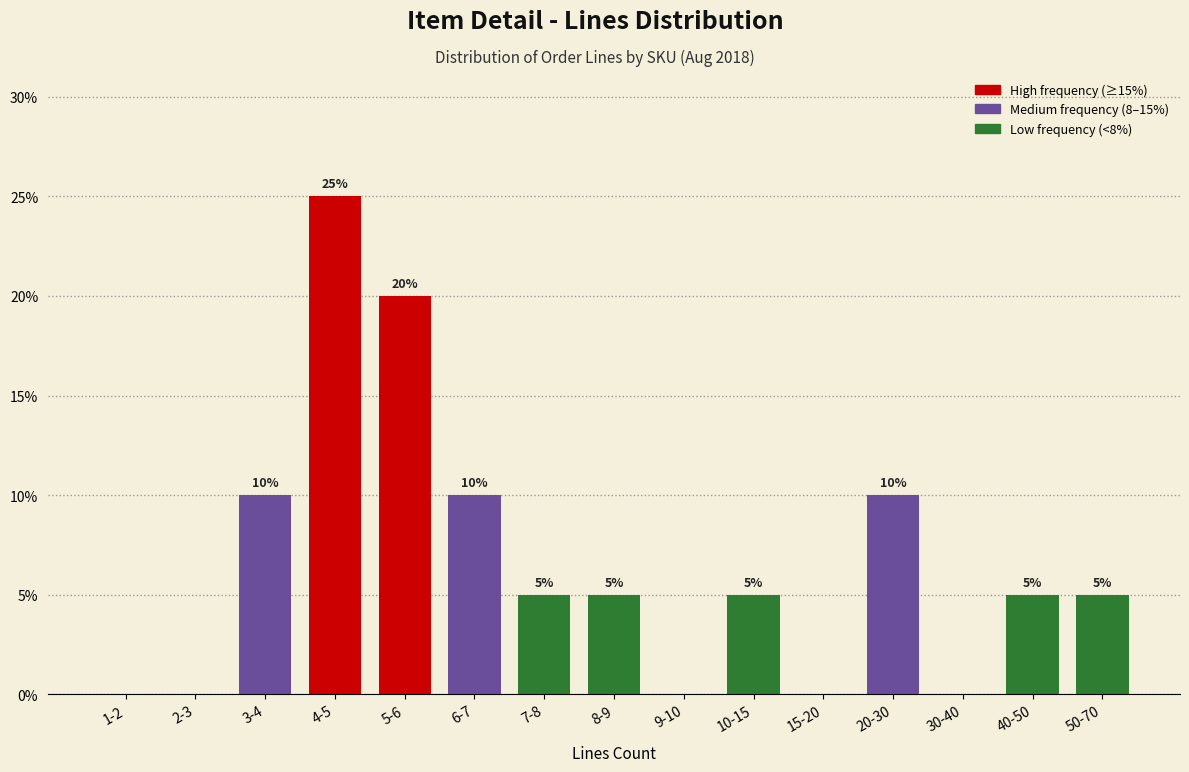

Reading left to right, what are all the values shown in this chart?

1-2=0	2-3=0	3-4=10	4-5=25	5-6=20	6-7=10	7-8=5	8-9=5	9-10=0	10-15=5	15-20=0	20-30=10	30-40=0	40-50=5	50-70=5